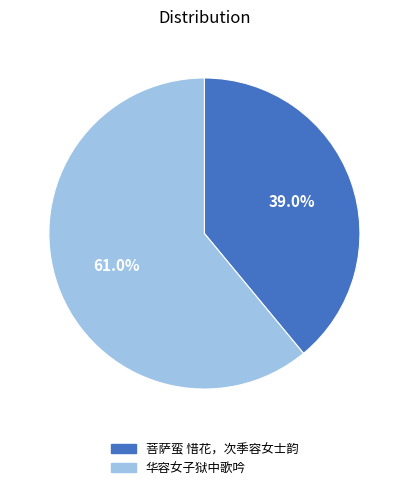

What is the majority slice?

华容女子狱中歌吟